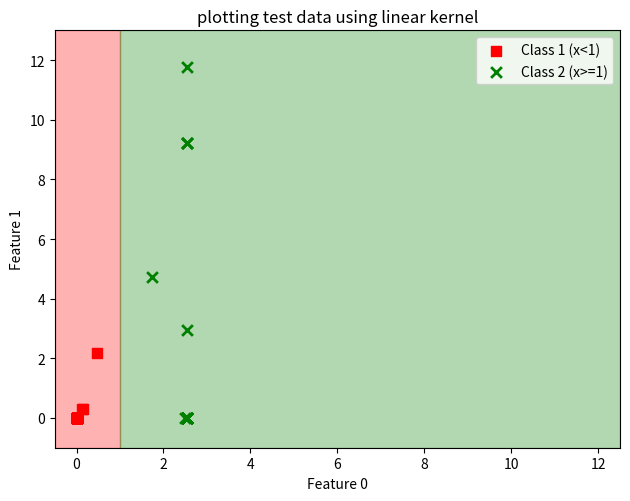

Which series has the largest Y range (max minus min)?

Class 2 (x>=1)